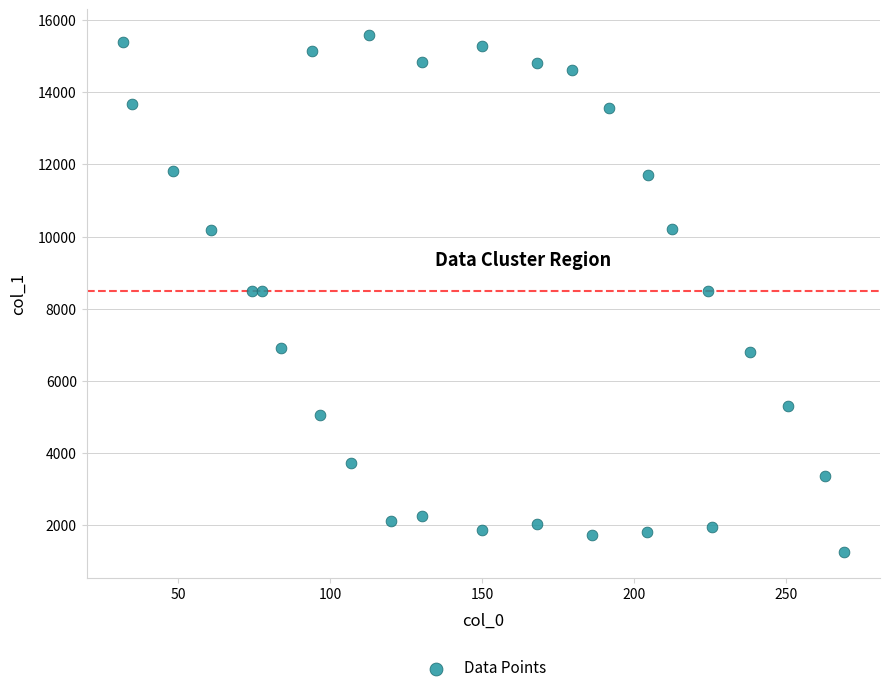

What is the range of X values (max minus min)?

237.4